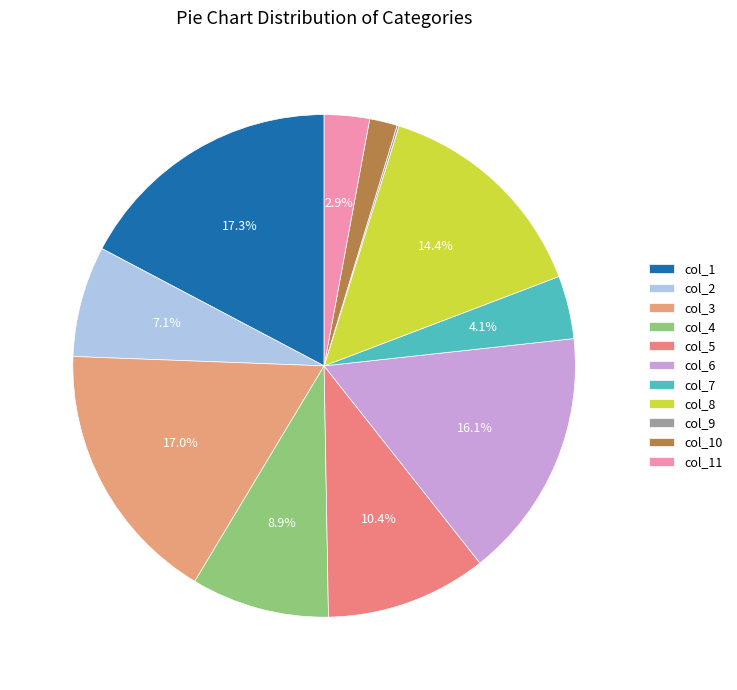

Is there any slice that represents more than half of the pie?

No